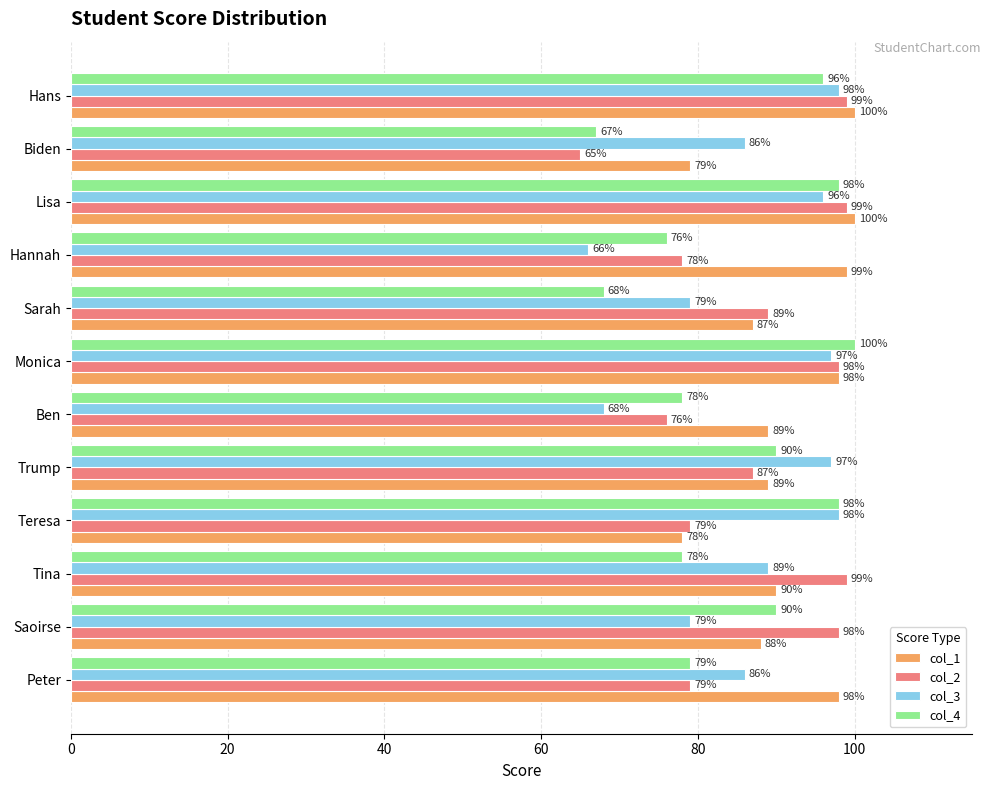

Is it true that col_4 equals 100 at Monica?

True